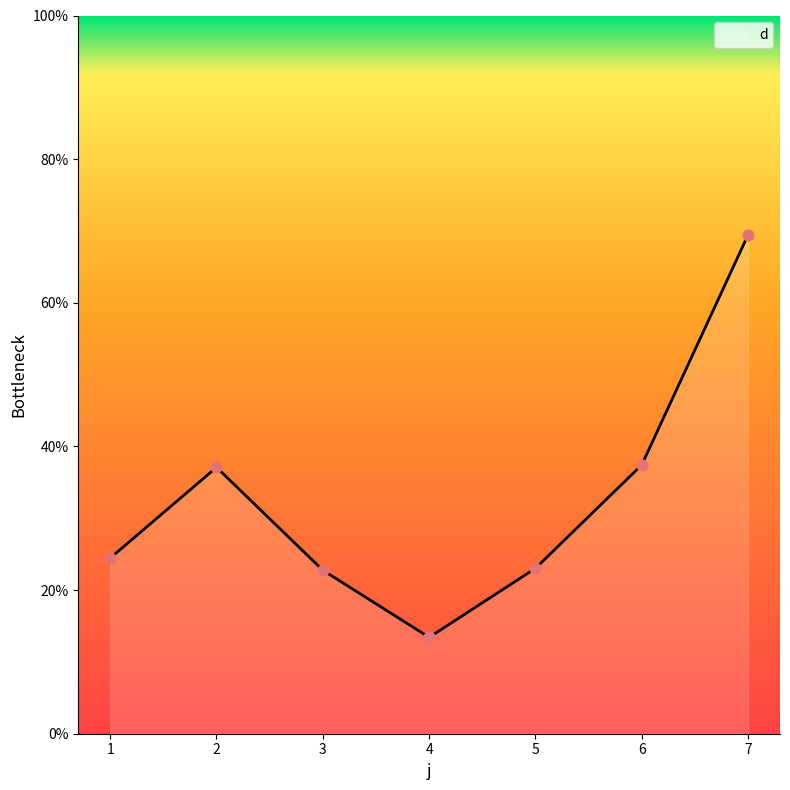

What is the change in value from 2 to 5?

-14.1